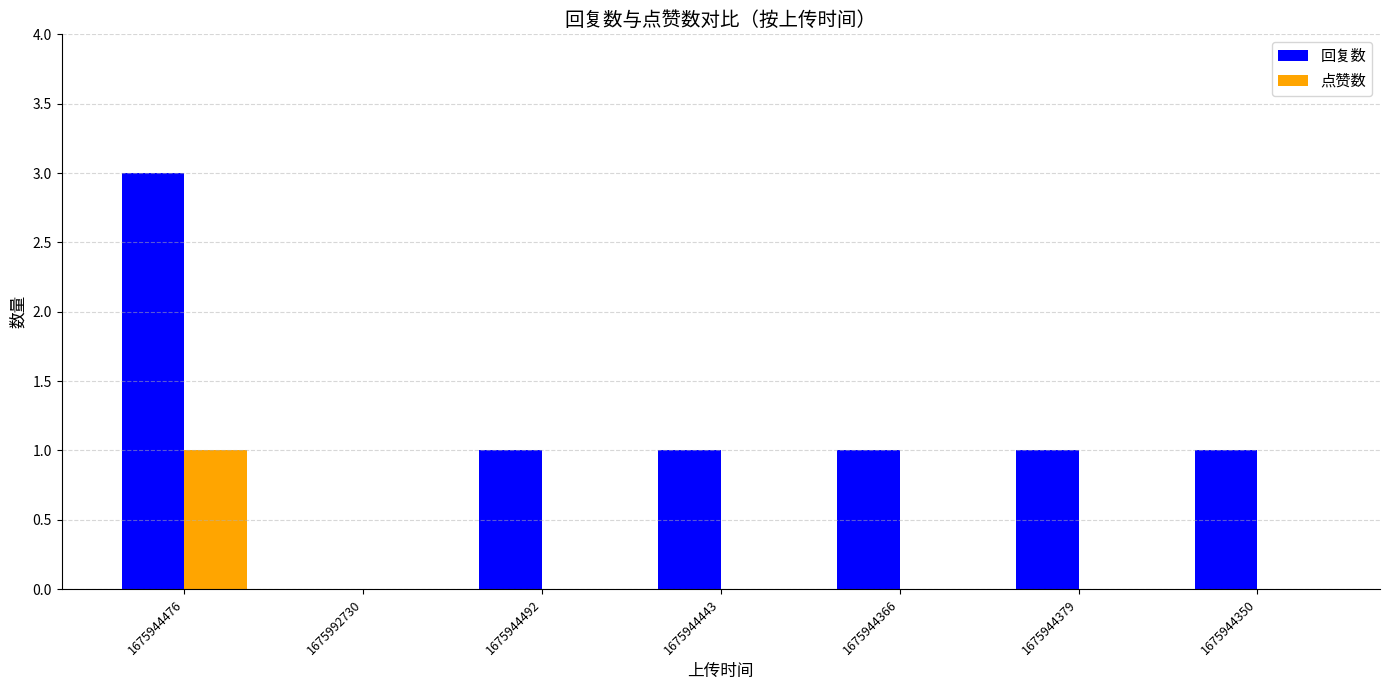

Which series has the largest range (max minus min)?

回复数